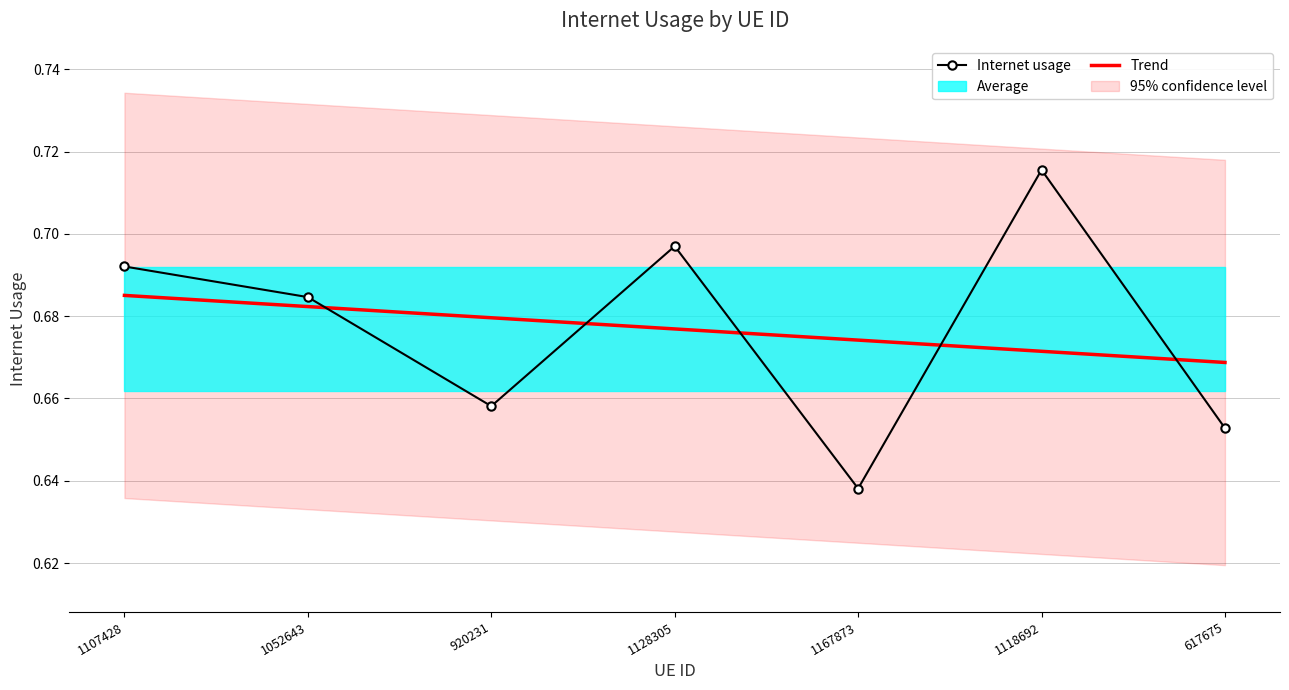

Rank the series by their average value, from highest to lowest.

Internet usage, Trend